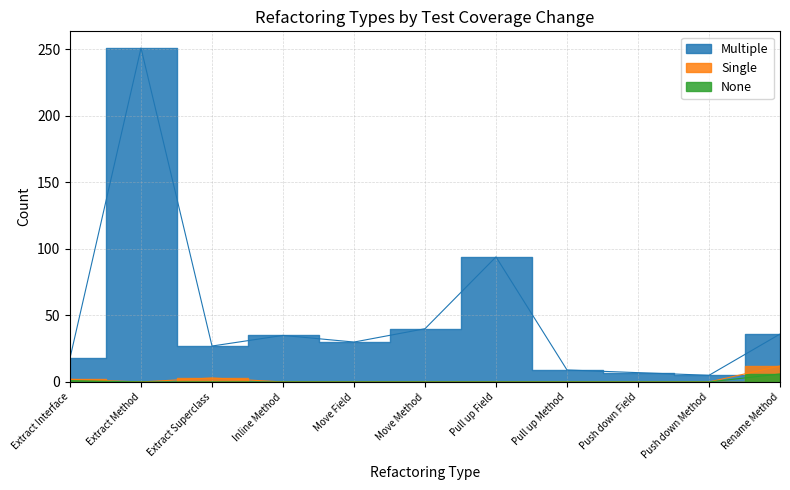

How many values in the Multiple series are below 30?

5